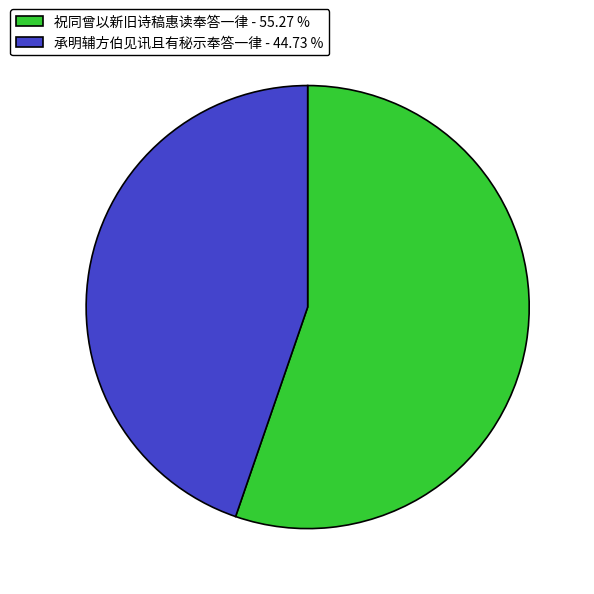

Rank the categories by value from highest to lowest.

祝同曾以新旧诗稿惠读奉答一律 - 55.27 %, 承明辅方伯见讯且有秘示奉答一律 - 44.73 %